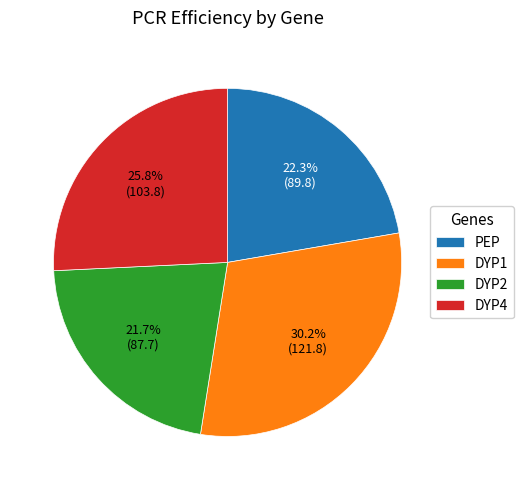

Which category has the biggest portion of the pie?

DYP1